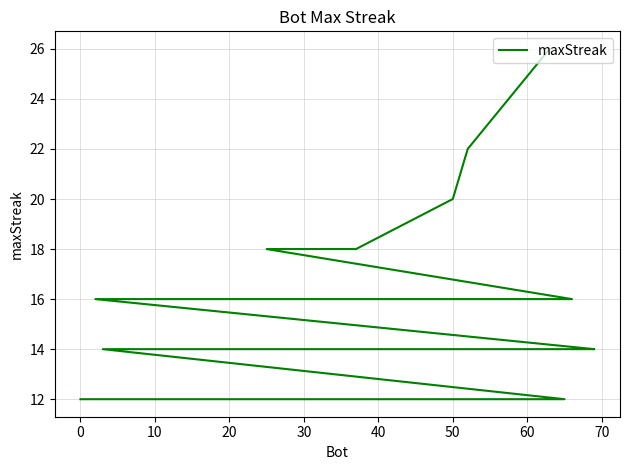

Reading right to left, what are all the values shown in this chart?

12	12	12	12	12	12	12	12	12	12	12	12	12	14	14	14	14	14	14	14	14	14	14	14	14	14	14	16	16	16	16	16	16	16	18	18	18	20	22	26